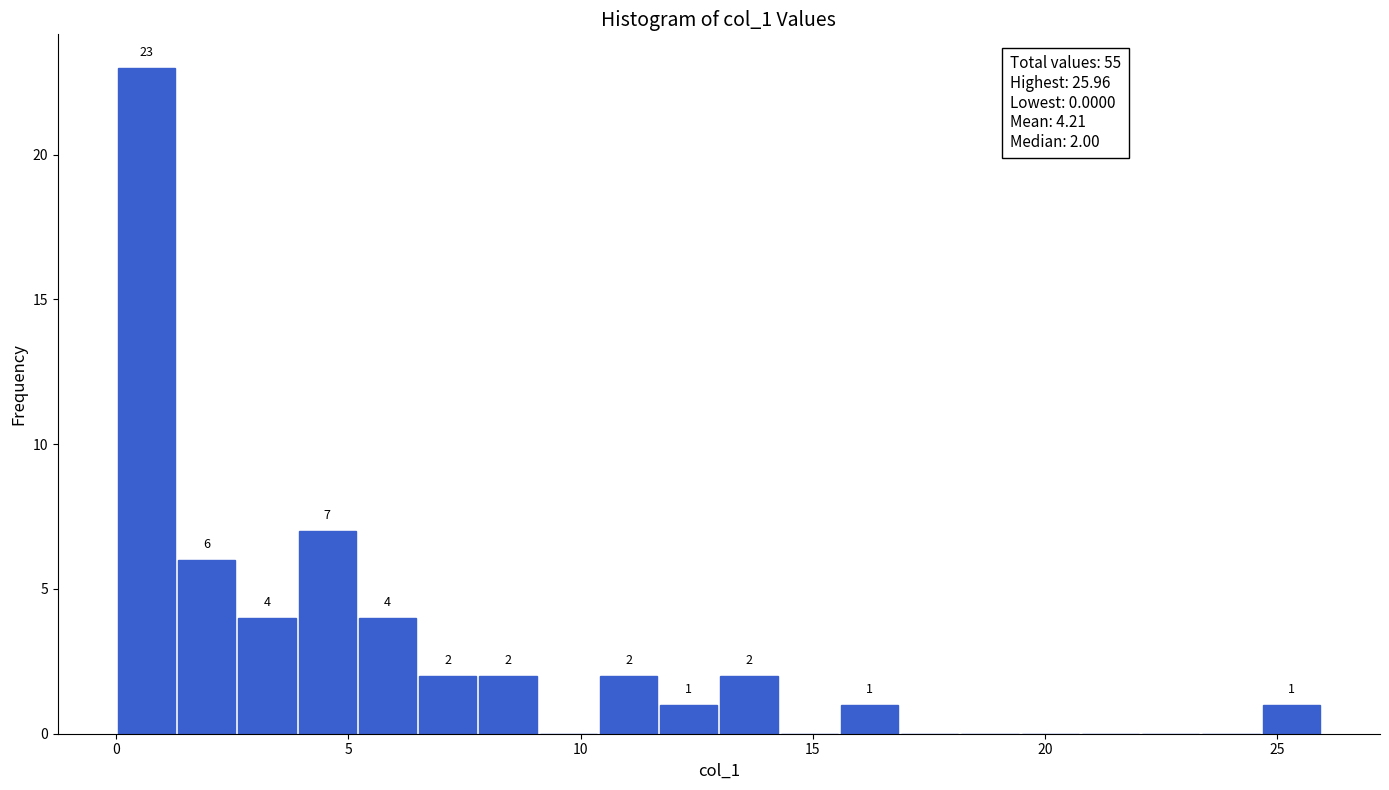

Around what value on the x-axis is the tallest bar? Give the approximate position of its centre, as read against the axis.

0.5